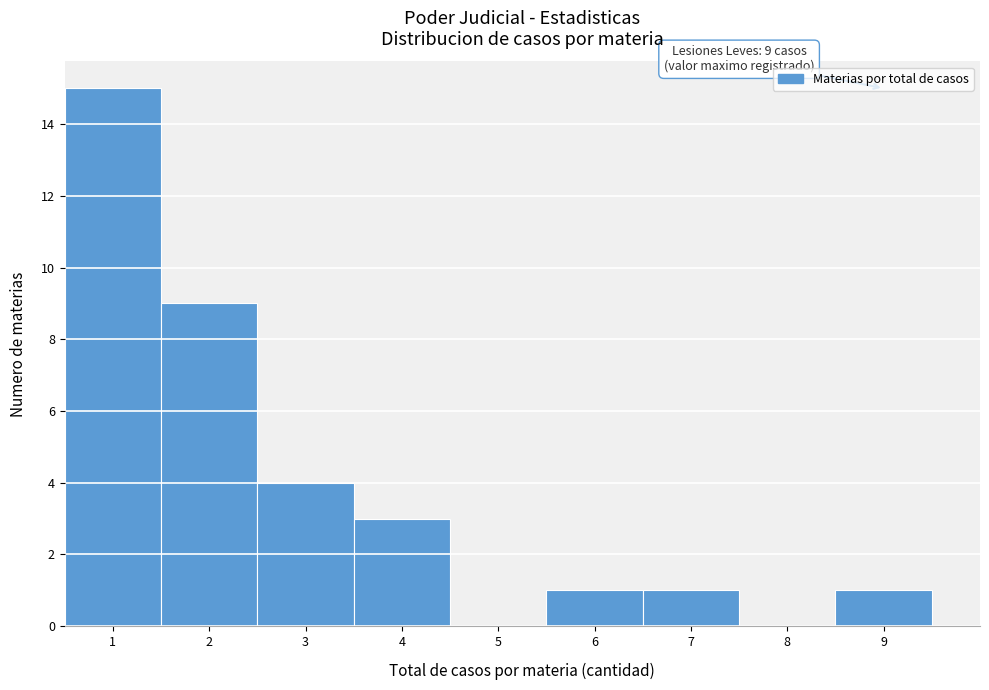

Over which range of the x-axis is the bar tallest?

0.5 to 1.5